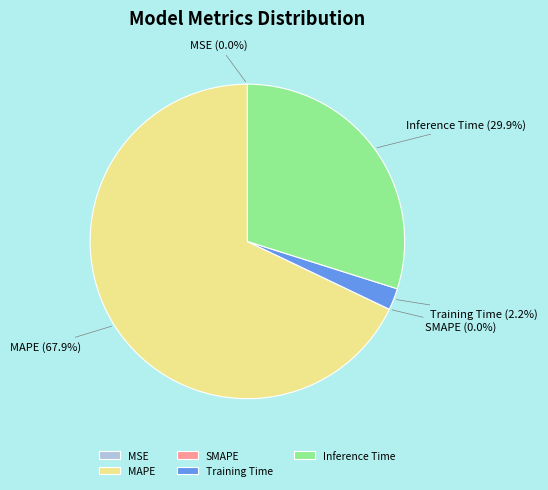

Which category has the smallest portion of the pie?

SMAPE